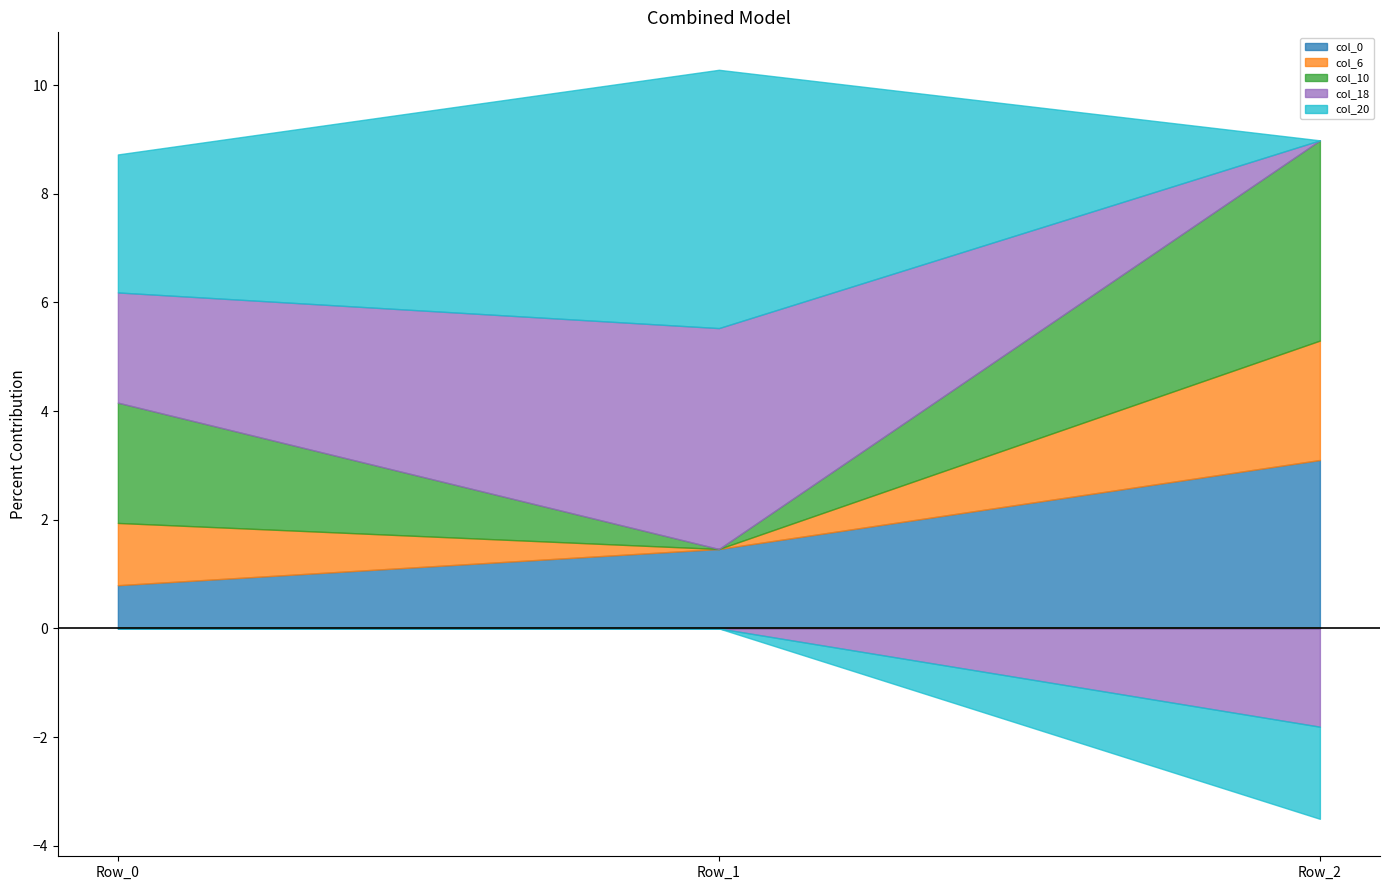

True or false: col_10 has a value of 3.7 at Row_2.

True